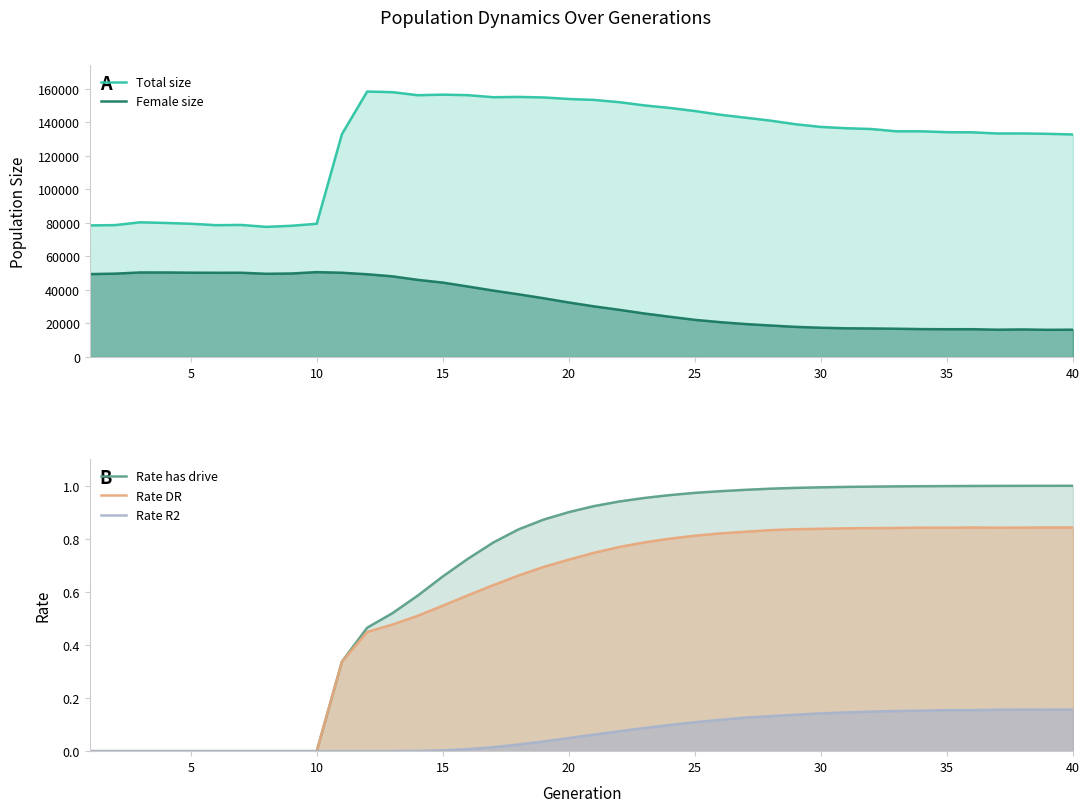

Count the Rate DR values in the range 0 to 1.

40